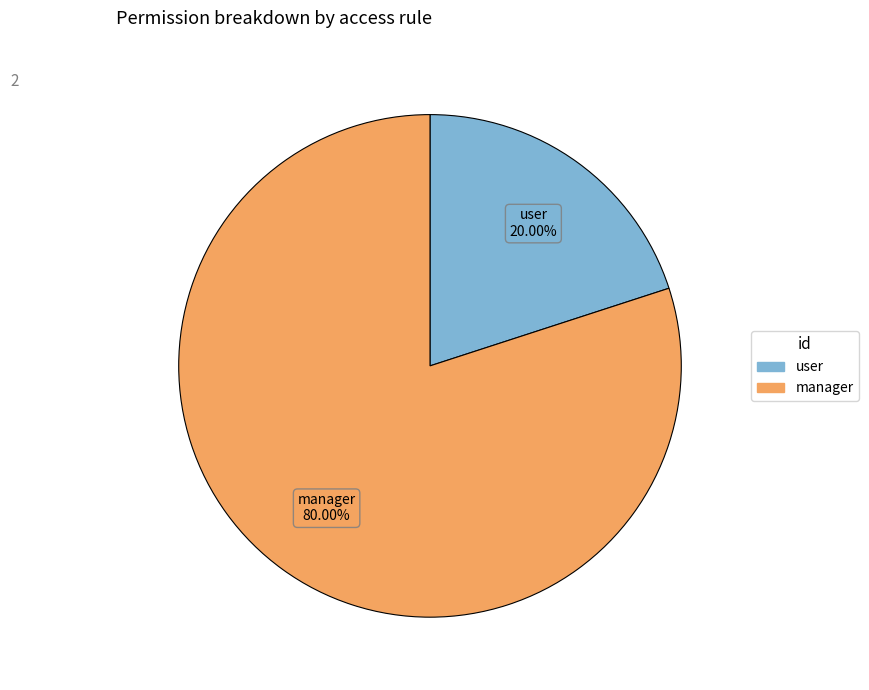

Does any single category account for the majority?

Yes